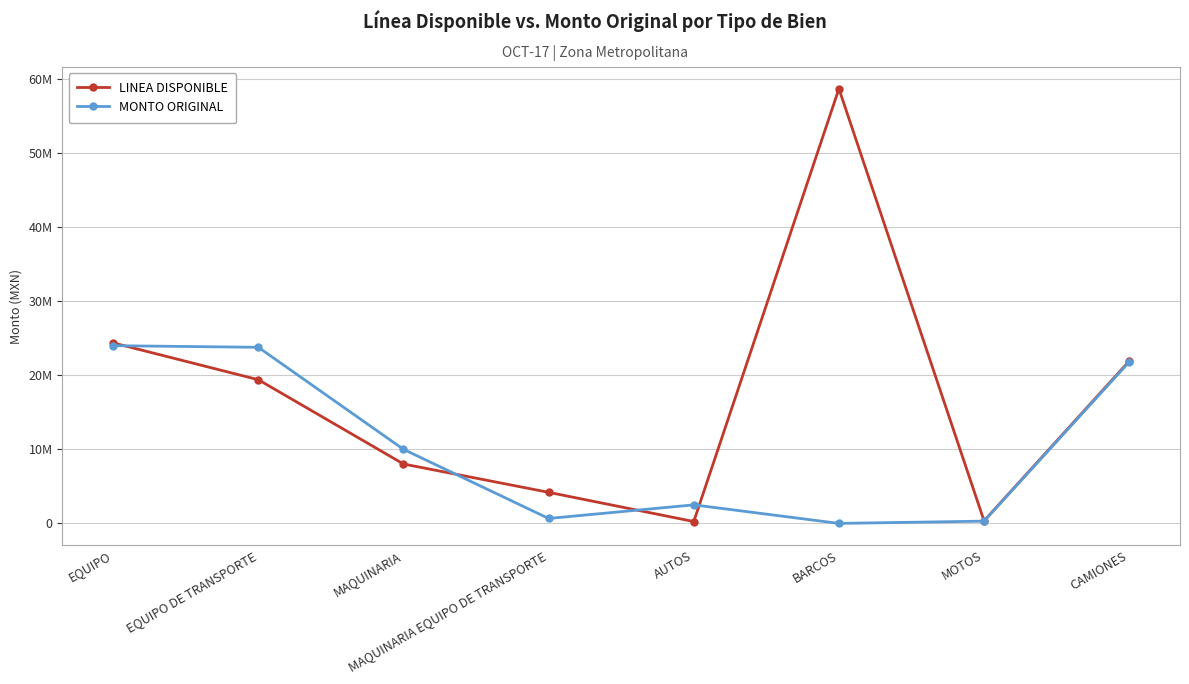

Rank the series by their maximum value, from lowest to highest.

MONTO ORIGINAL, LINEA DISPONIBLE